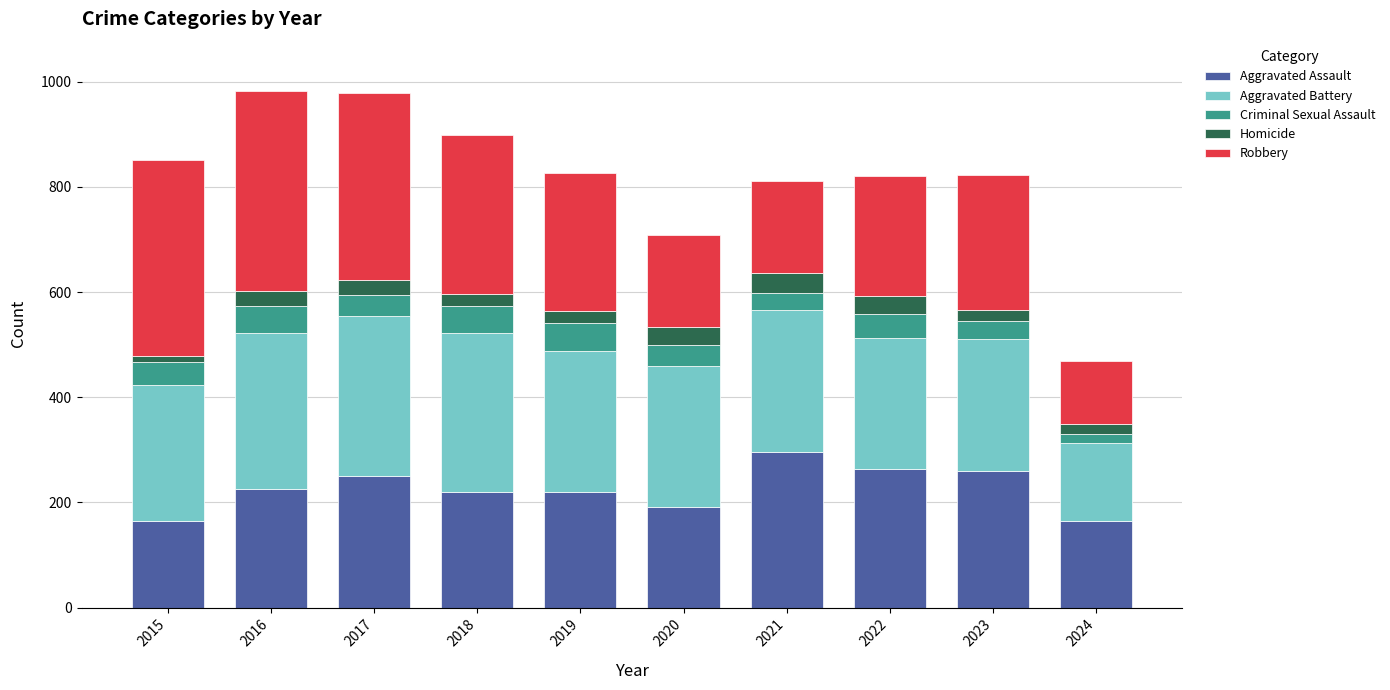

What is the total value across all series at 2018?

898